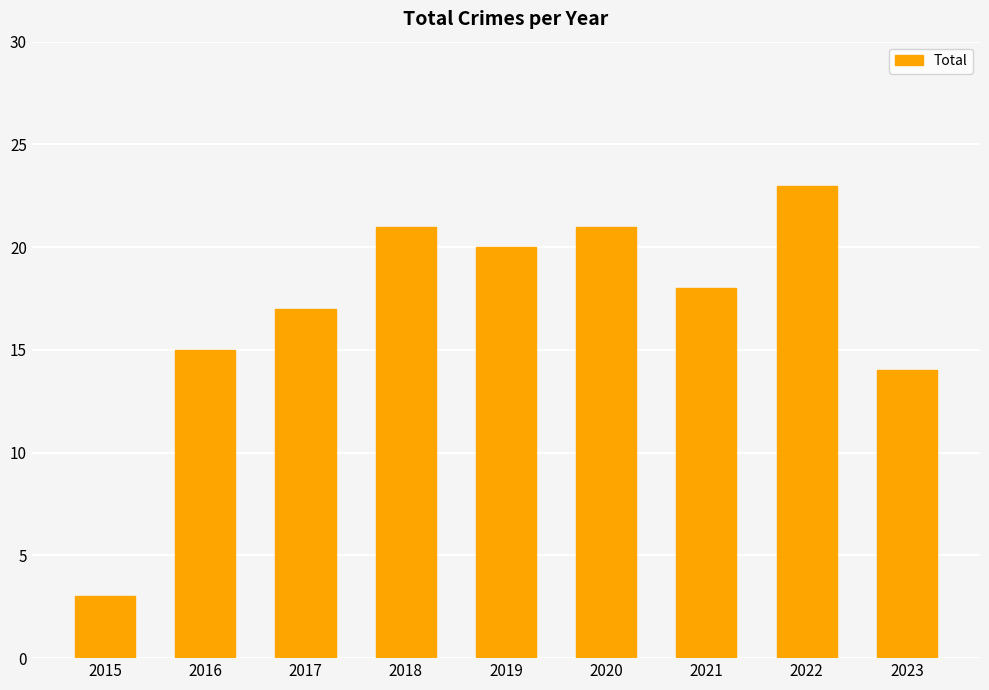

What is the value of the 8th bar from the left?

23